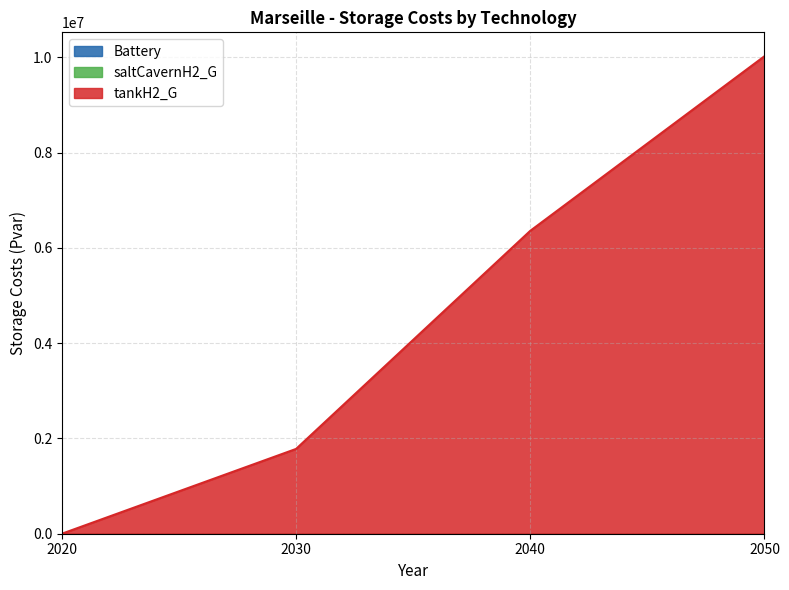

What is the value of the tankH2_G point at the 2nd from the left?

1780402.2